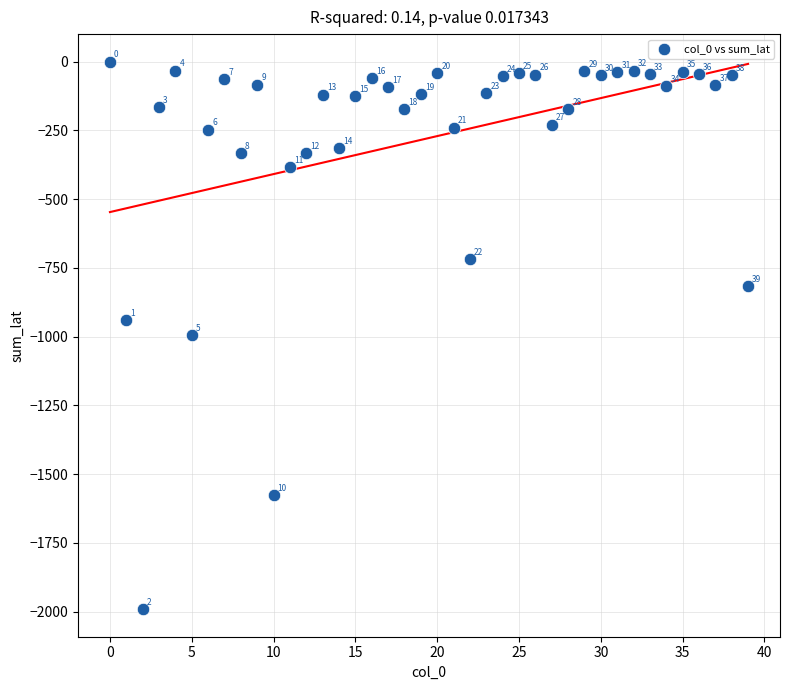

What is the range of Y values (max minus min)?

1992.0